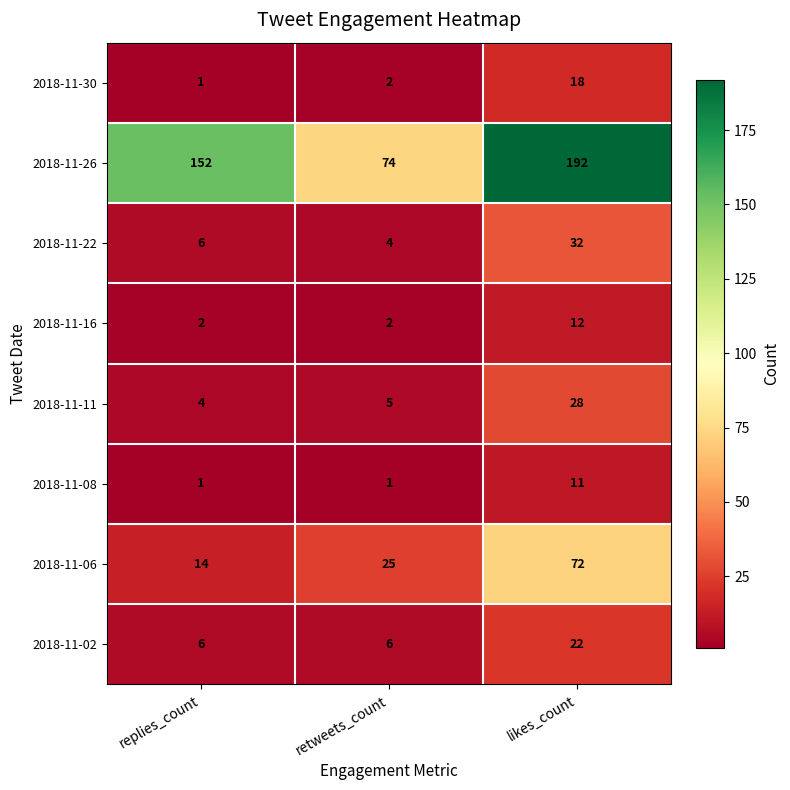

What is the total value across all series at likes_count?

387